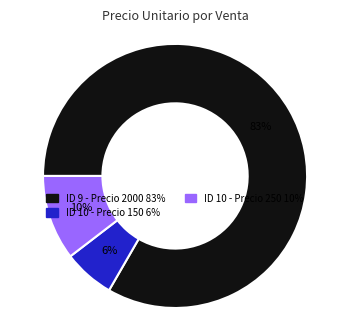

Which category accounts for the majority?

ID 9 - Precio 2000